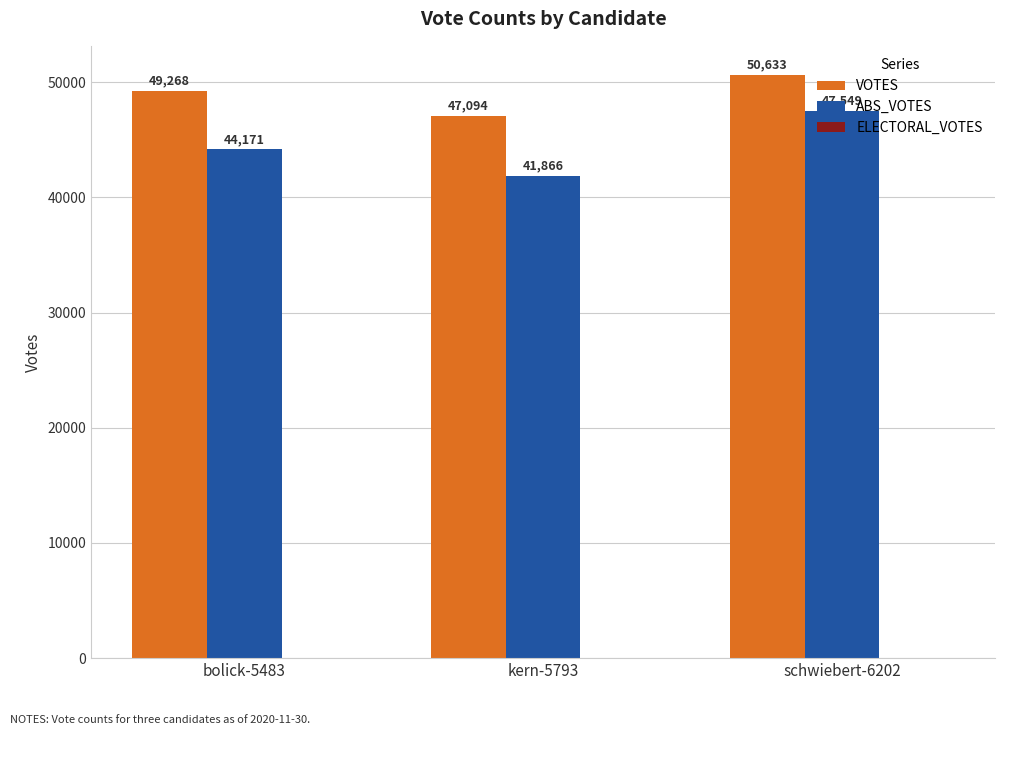

At which label is VOTES closest to 48863?

bolick-5483